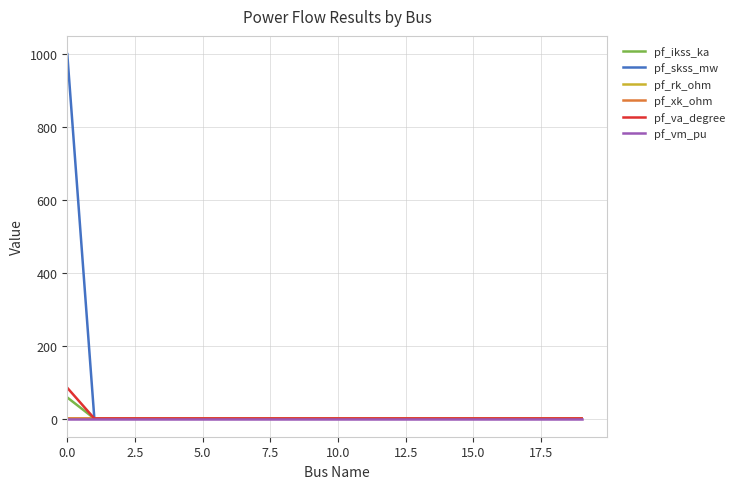

Which series has the largest range (max minus min)?

pf_skss_mw